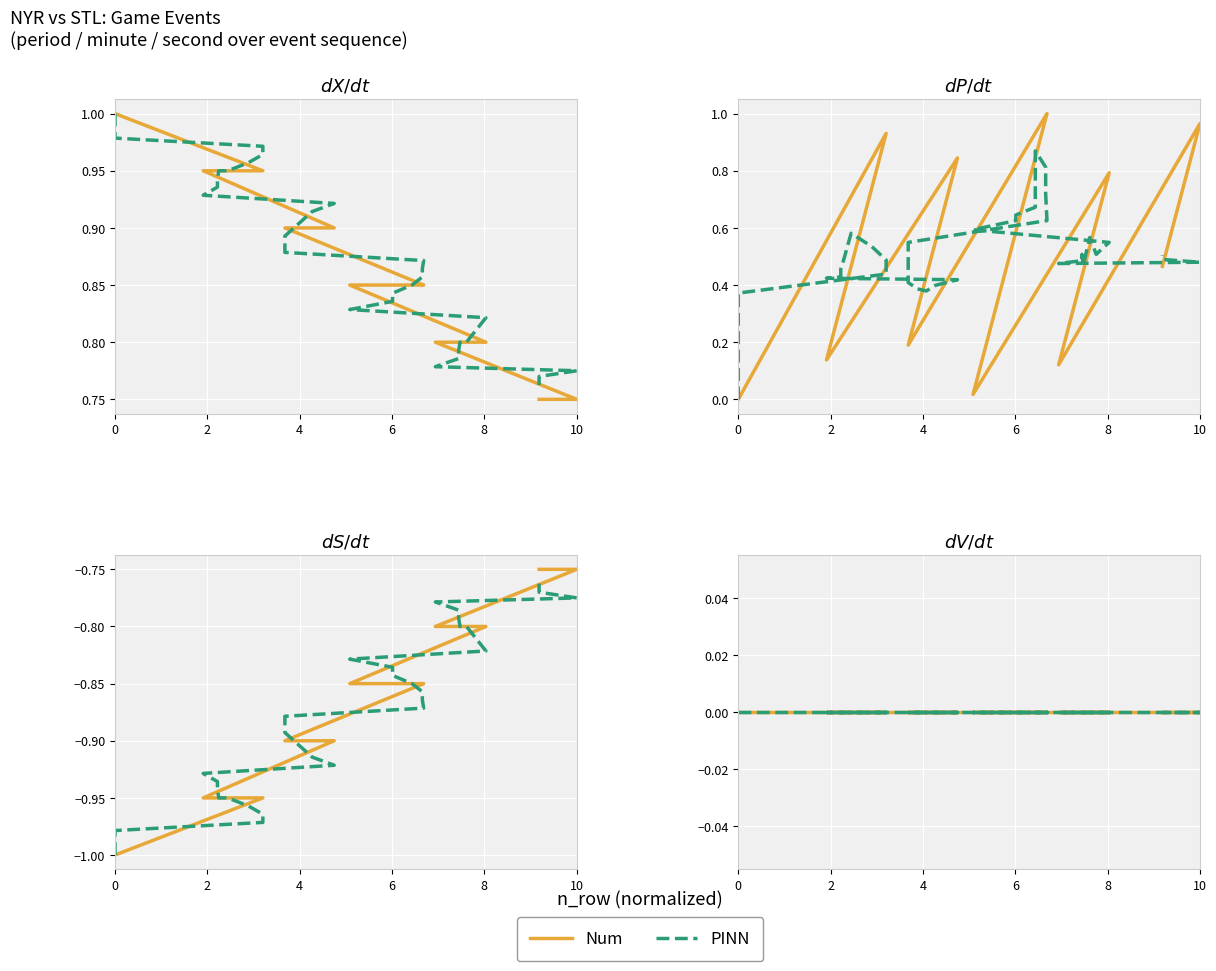

How many values in the second series exceed 0?

35